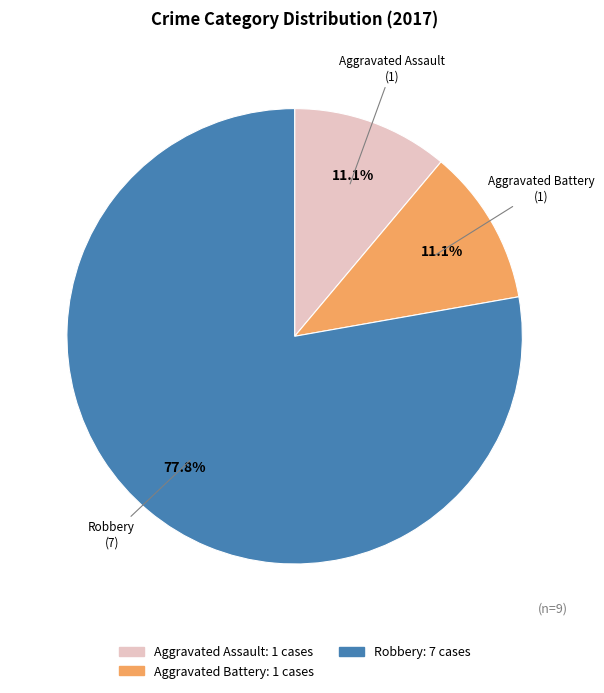

Count the number of slices in the pie.

3